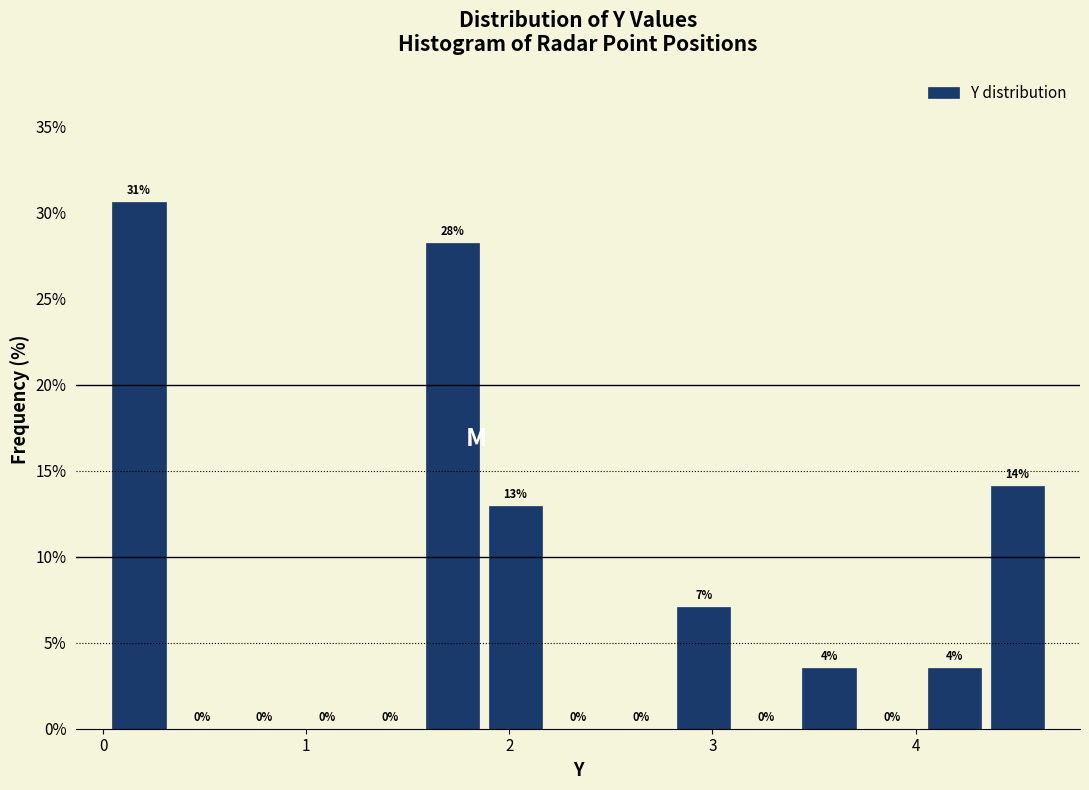

Read against the x-axis, roughly where is the centre of the tallest bar?

0.2